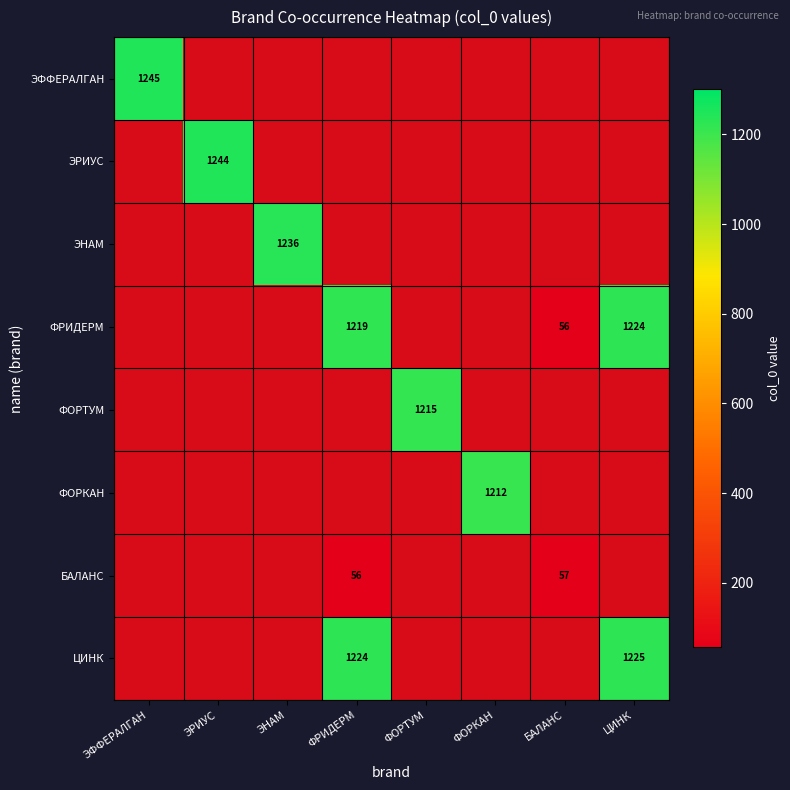

At which label does ЭФФЕРАЛГАН reach its peak?

ЭФФЕРАЛГАН